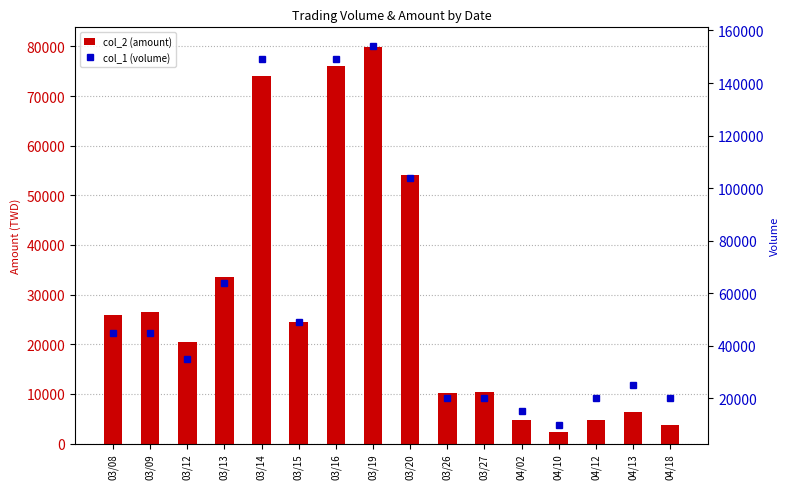

What value does the col_1 (volume) series have at 04/13, to the nearest 100?

25000